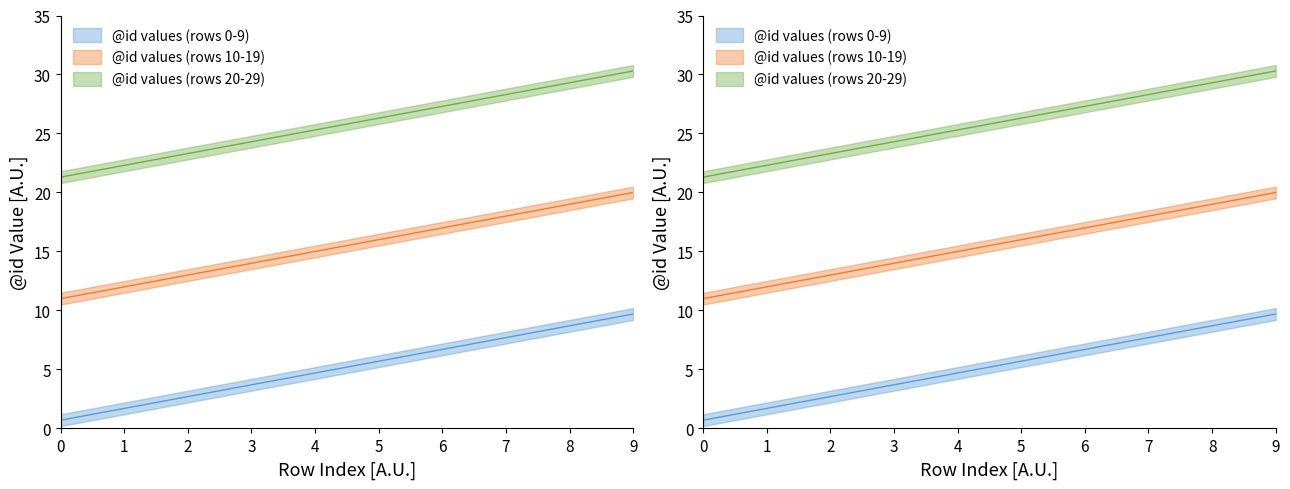

Read the @id values (rows 0-9) value at 7.

7.7